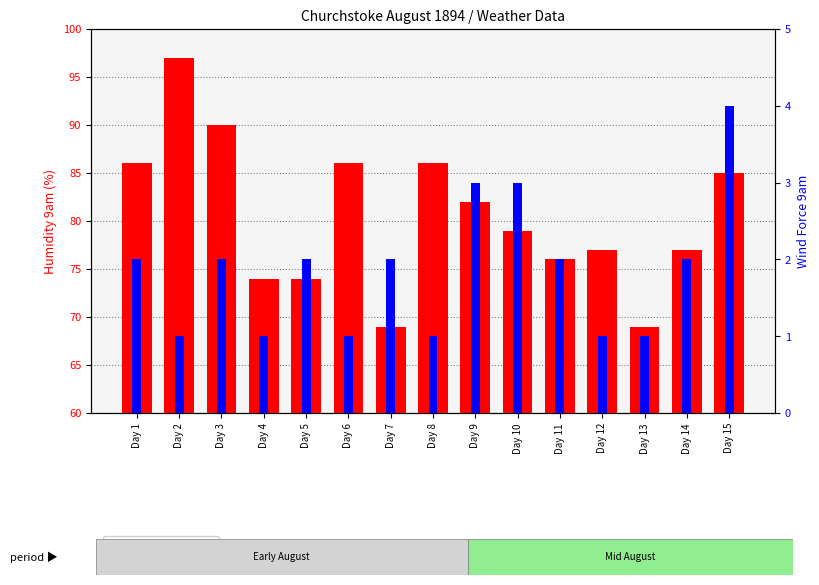

At which category does the chart reach its minimum across all series?

Day 2